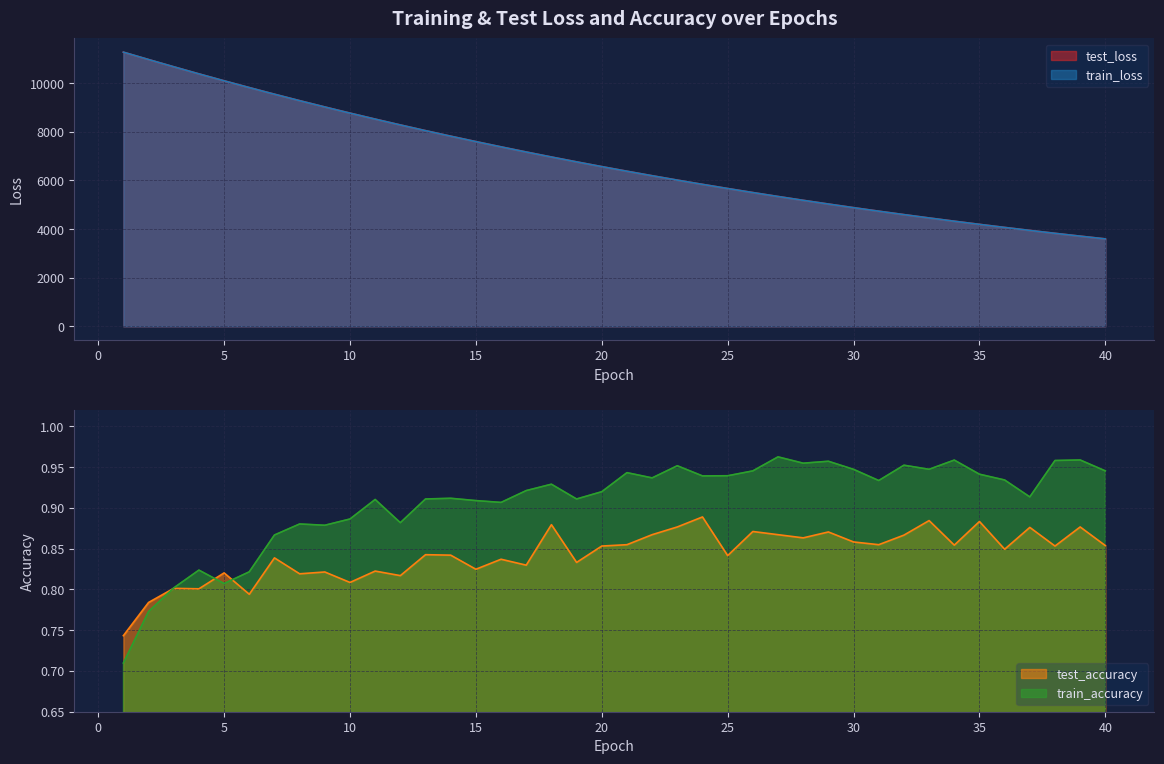

Count the number of categories in the chart.

40